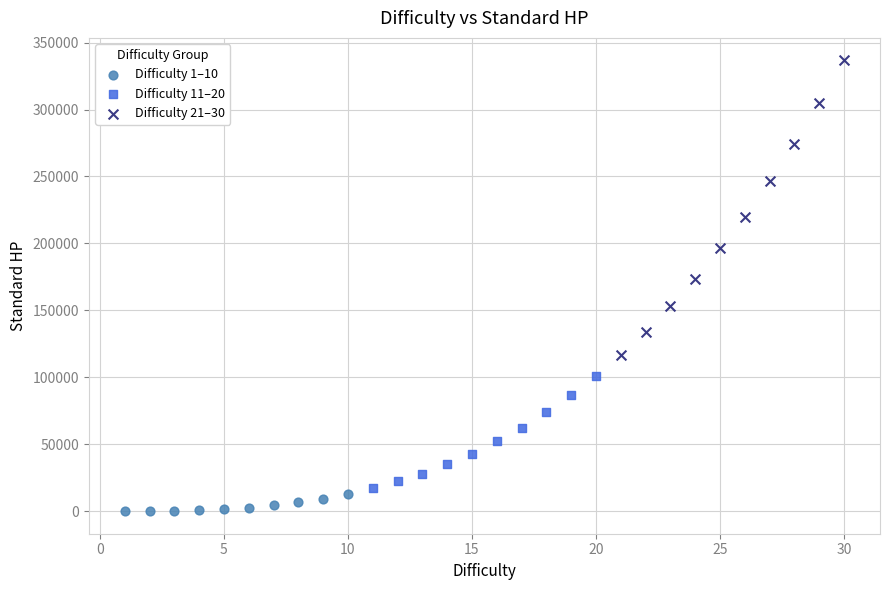

Which series has the widest spread of Y values?

Difficulty 21–30